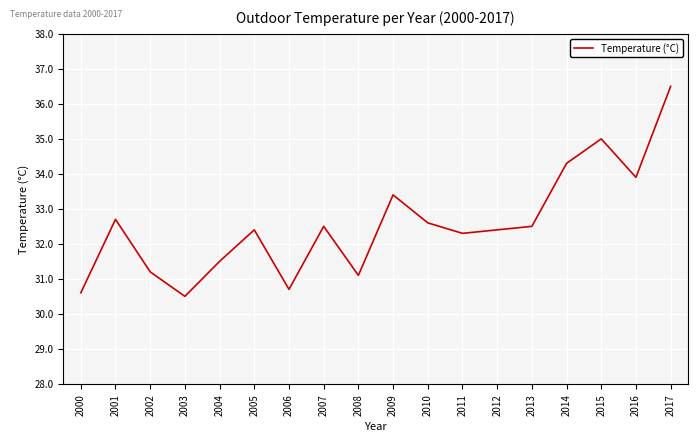

What is the change in value from 2010 to 2011?

-0.3